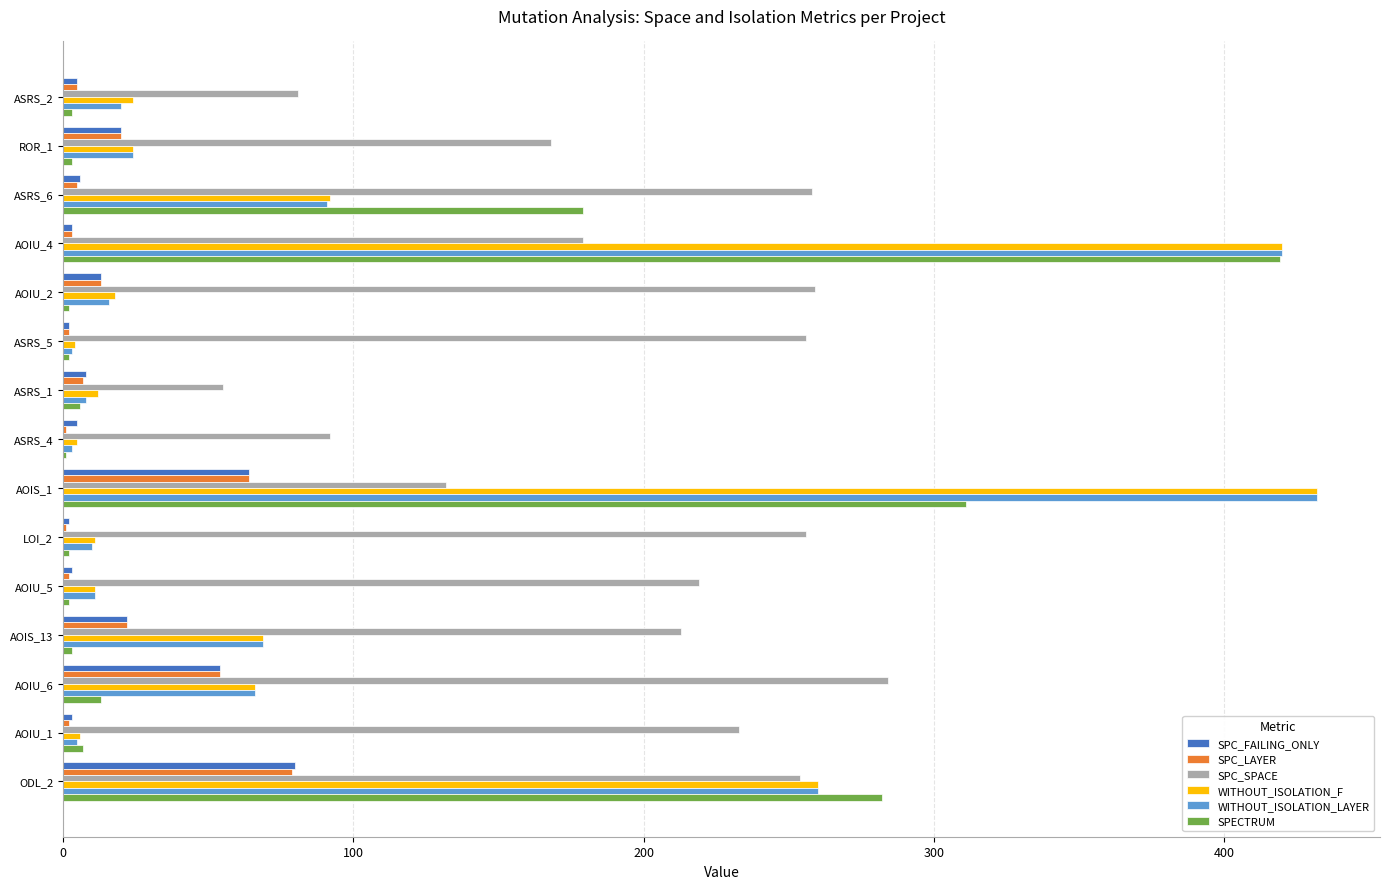

Which series has the largest total across all categories?

SPC_SPACE